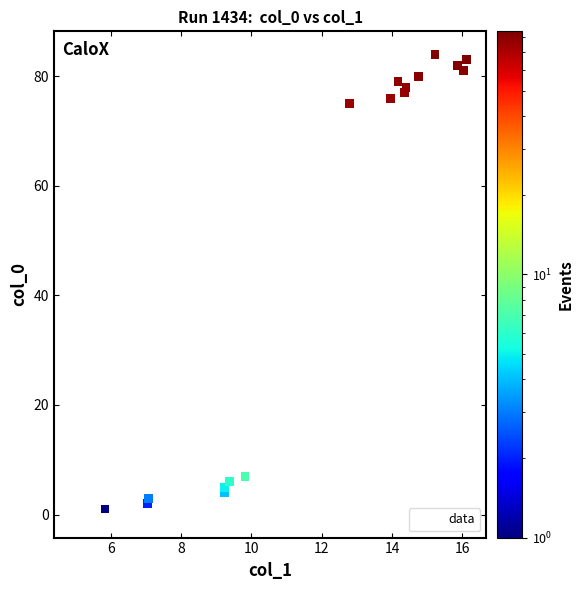

What is the range of Y values (max minus min)?

84